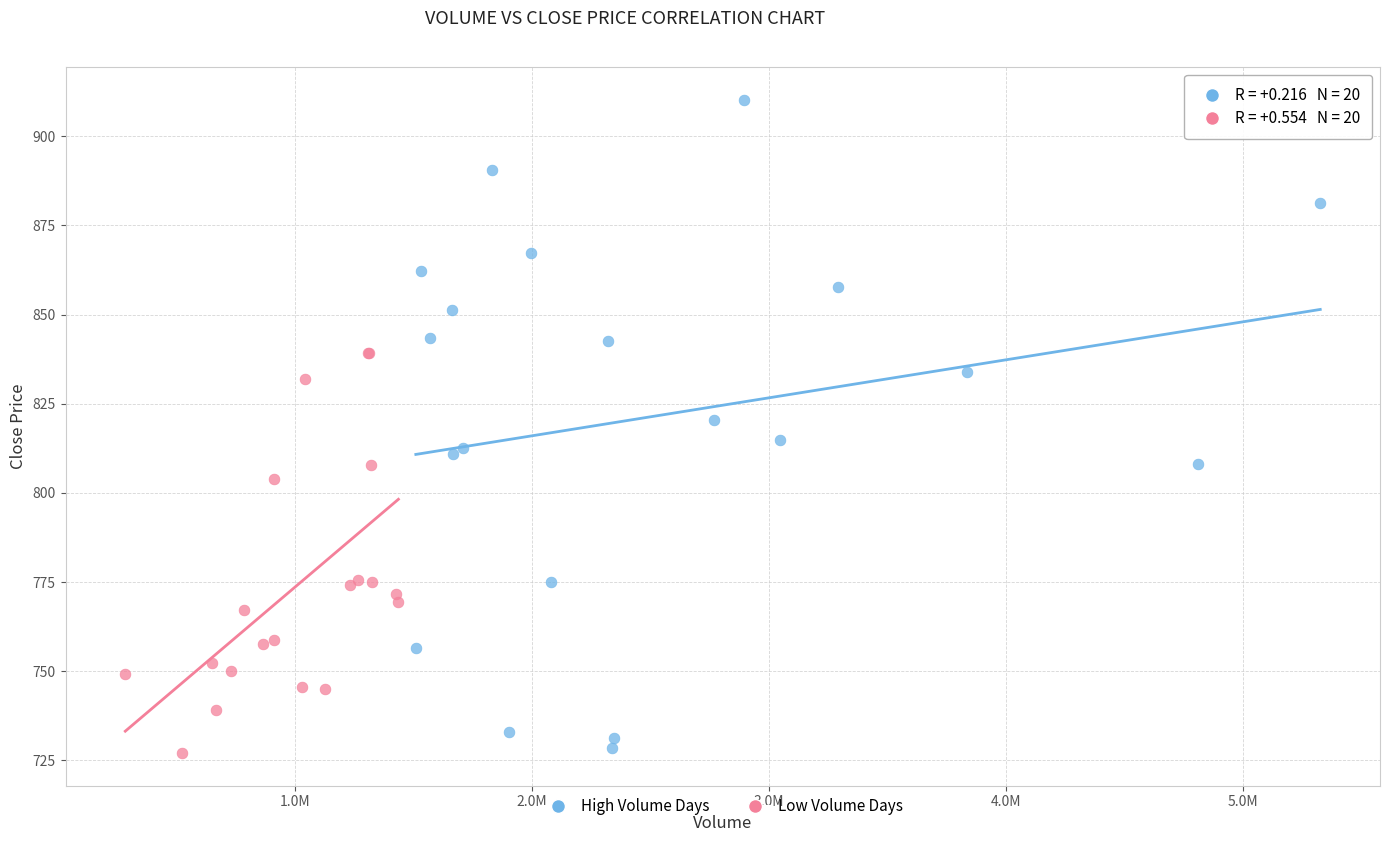

Which series reaches the maximum Y coordinate?

High Volume Days